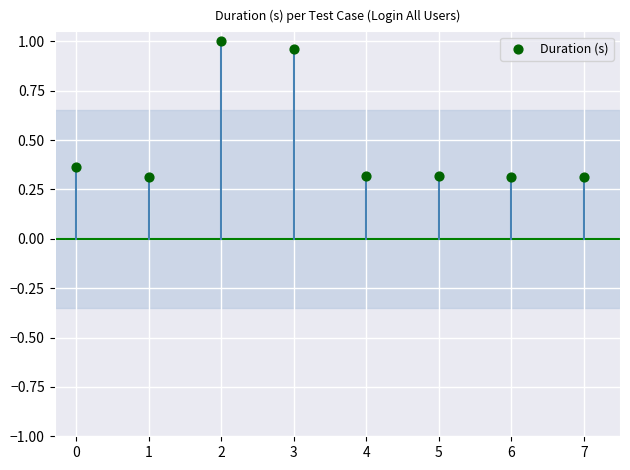

What is the average Y value?

0.5